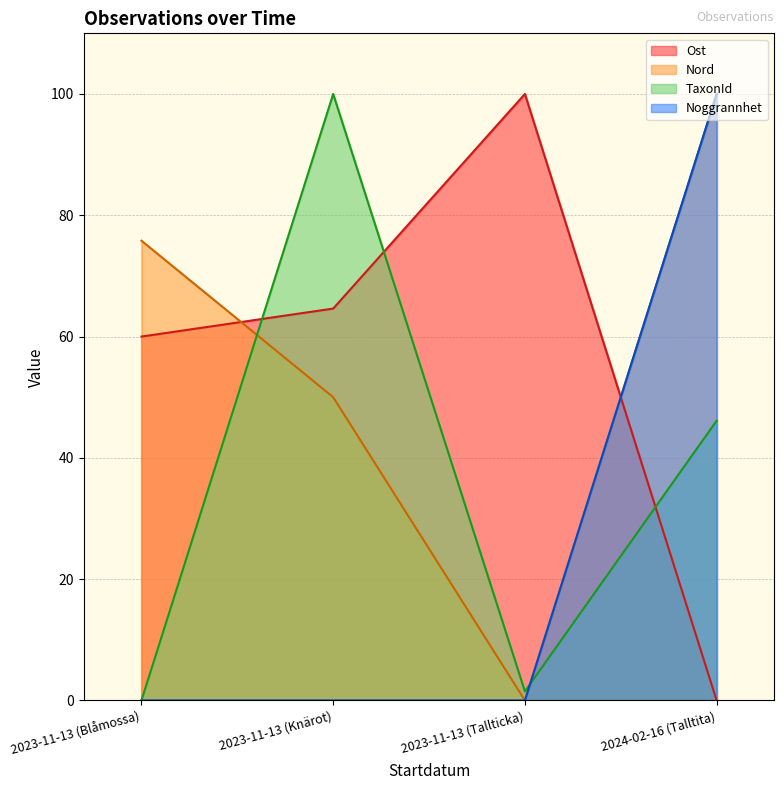

Count the number of categories in the chart.

4